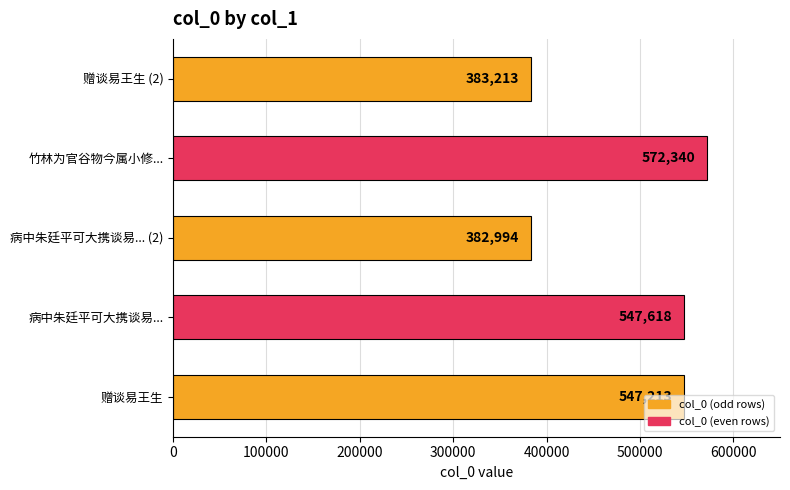

What is the average value?

486676